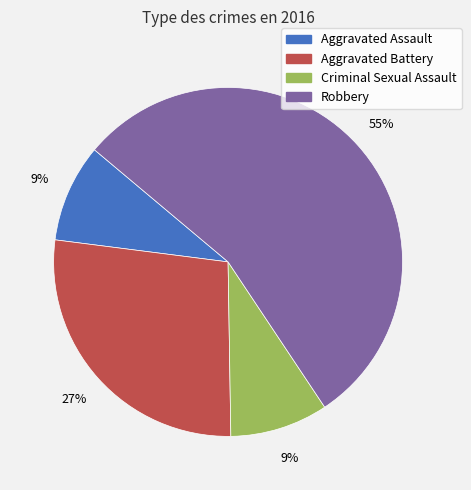

To the nearest percent, what is the average slice percentage?

25%